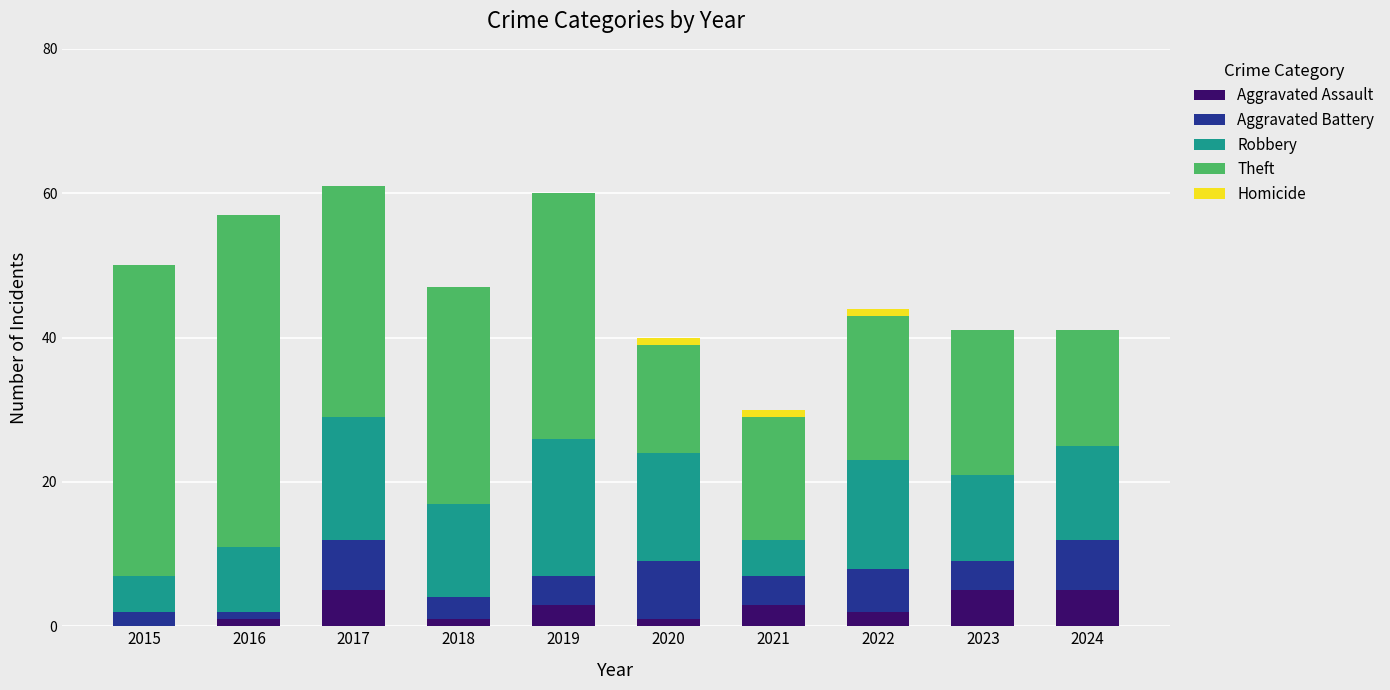

What is the highest value of the Aggravated Assault series?

5